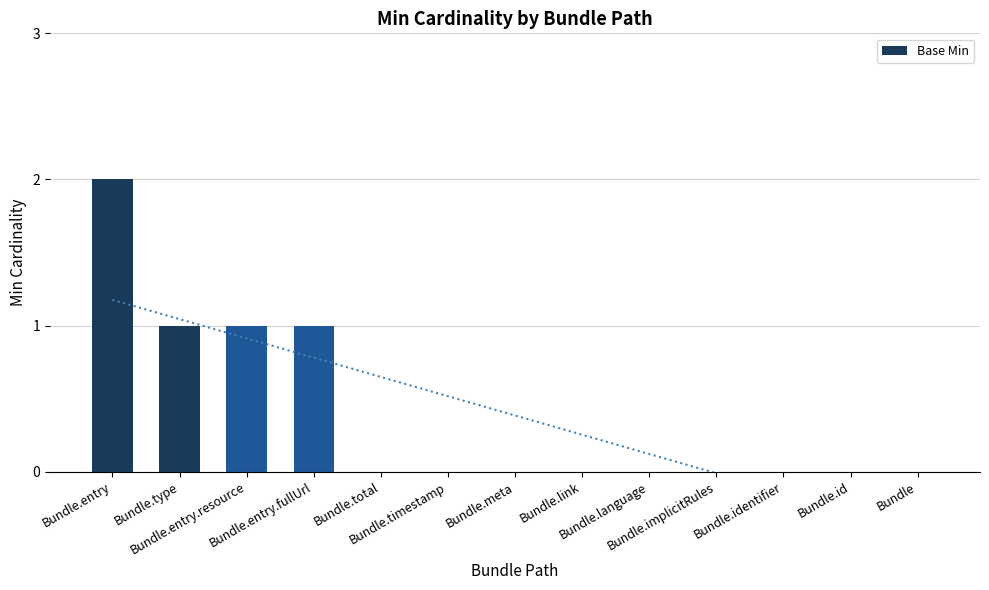

What is the sum of all Base Min values?

5